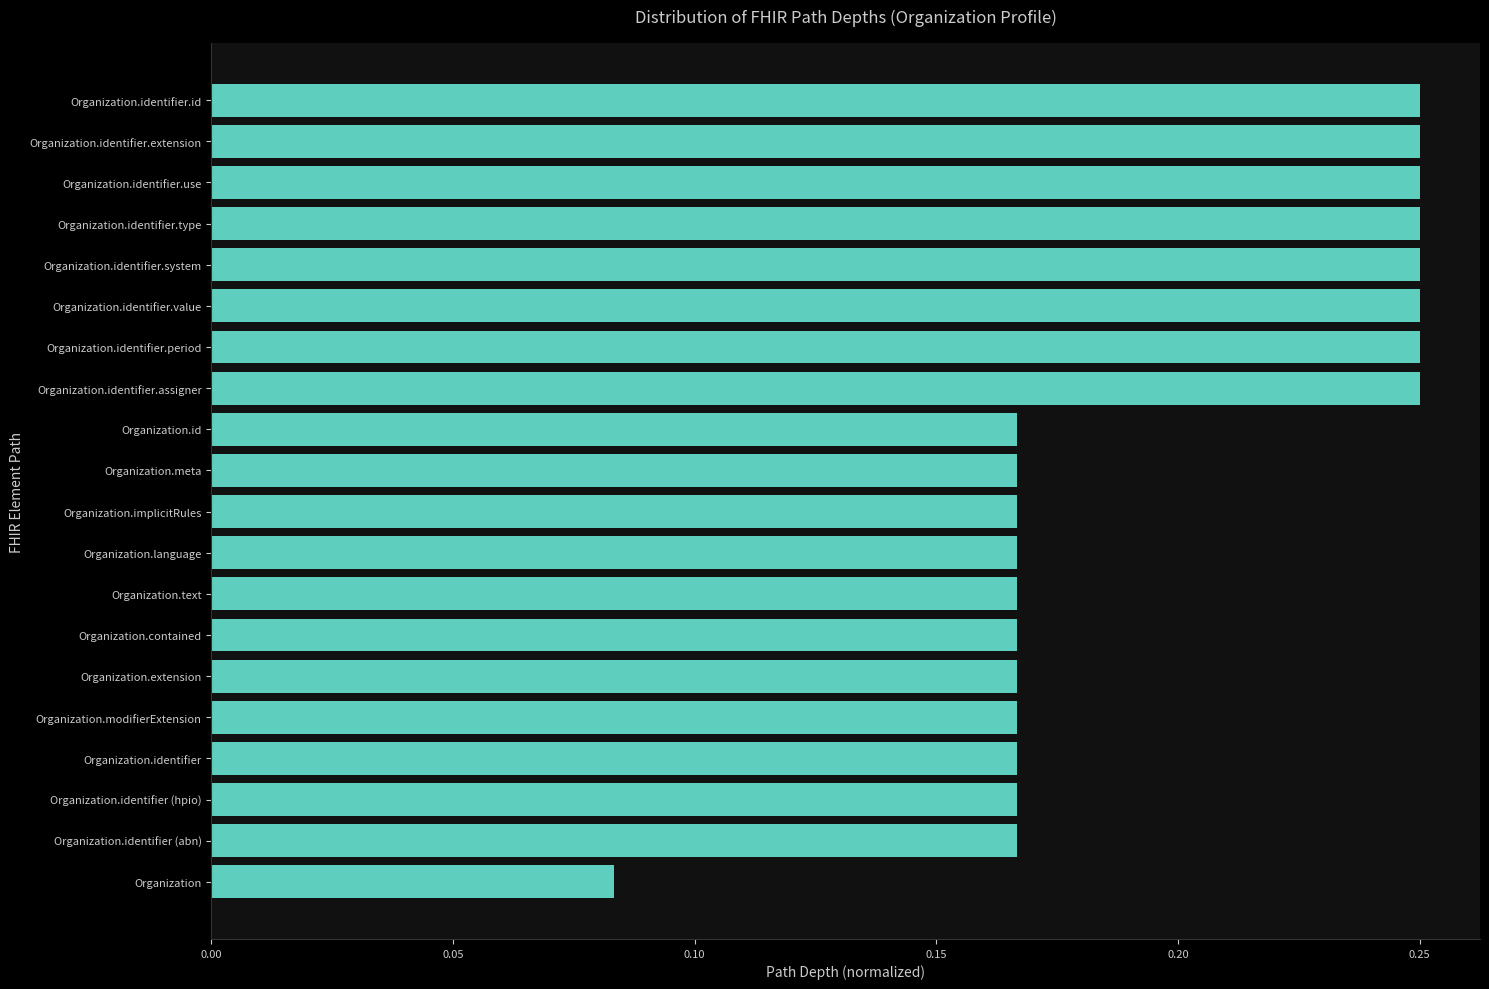

Count the values in the range 0 to 1.

20